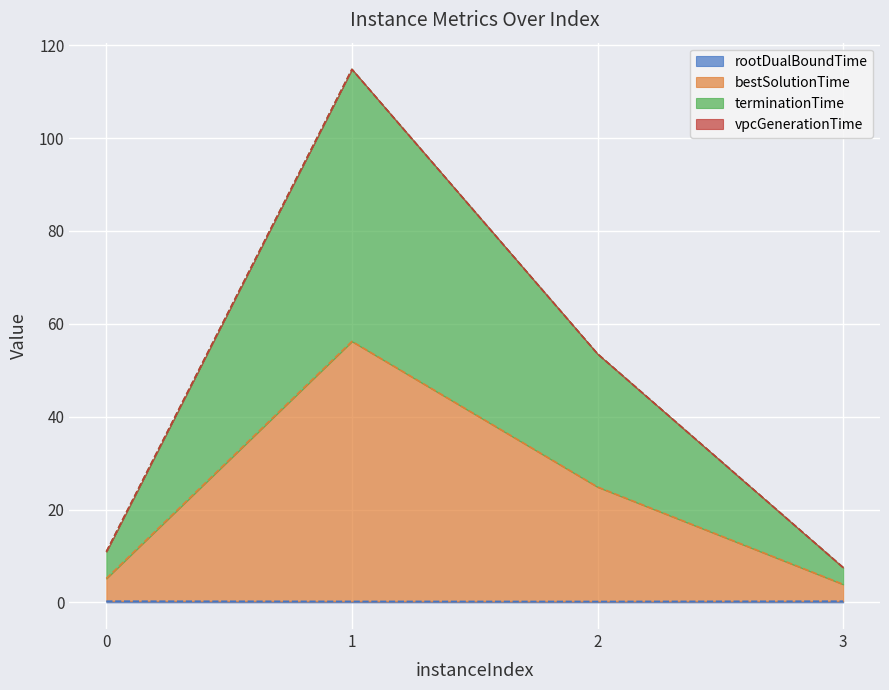

What is the average value of the bestSolutionTime series?

22.5